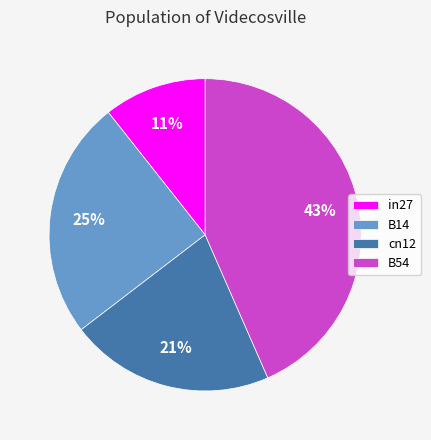

Which category has the smallest portion of the pie?

in27